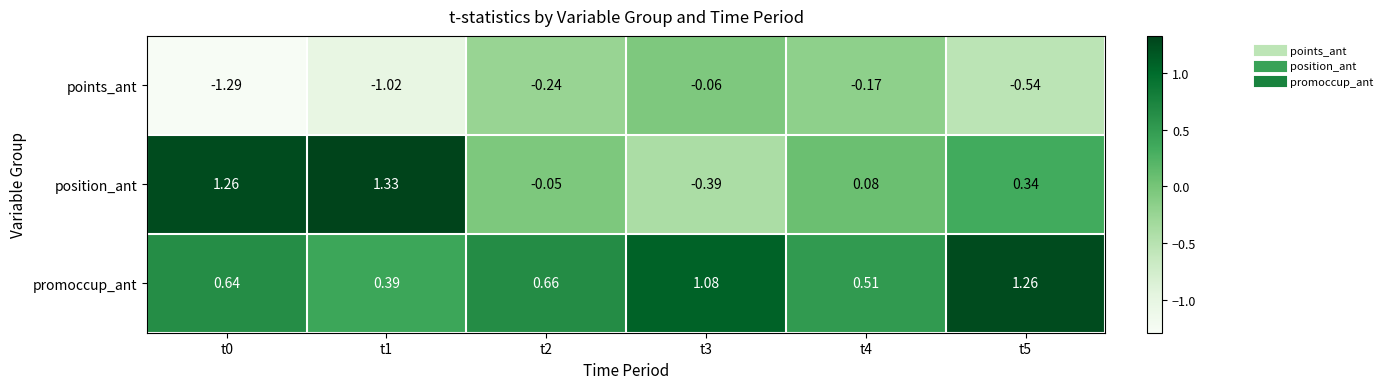

Which series has the largest total across all categories?

promoccup_ant